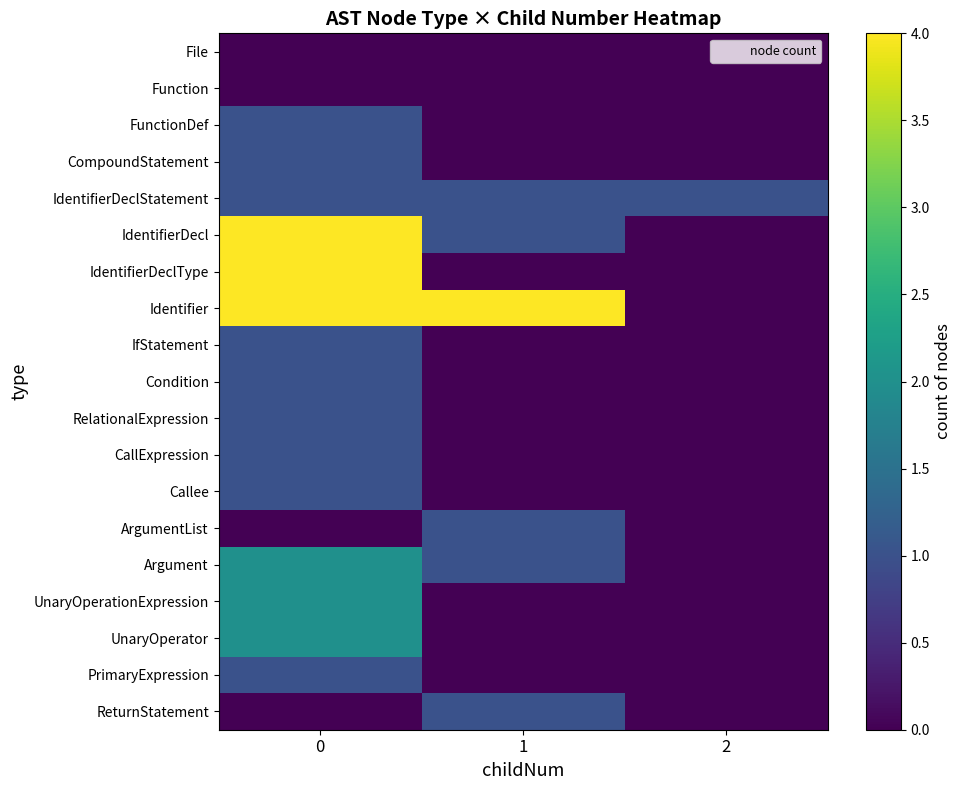

What is the greatest value displayed?

4